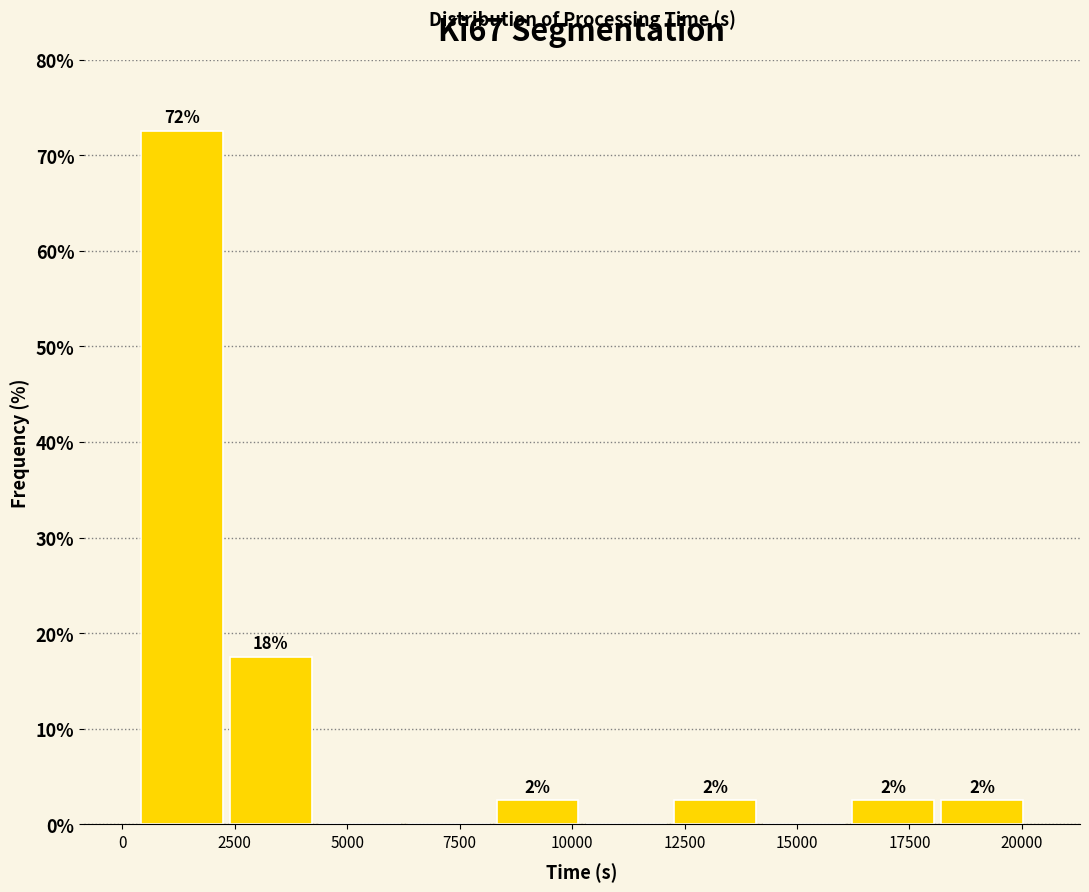

Read against the x-axis, roughly where is the centre of the tallest bar?

1500